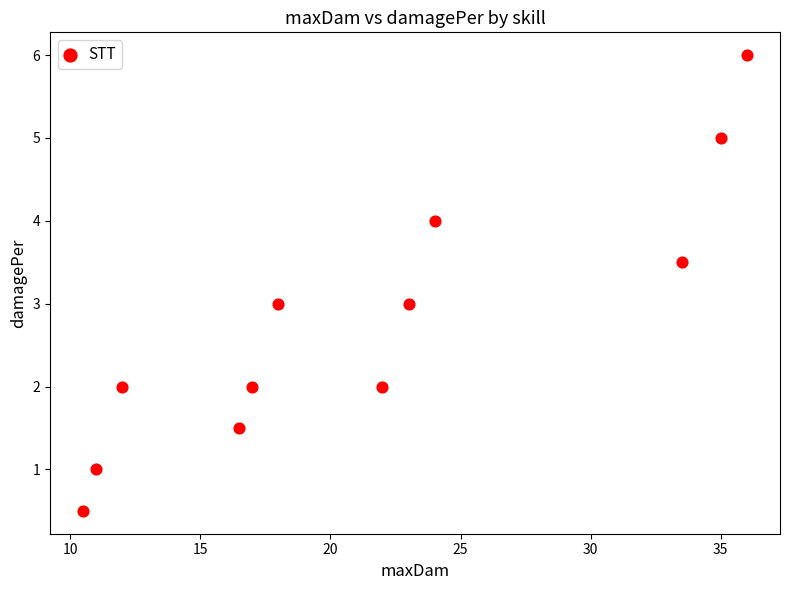

What is the average Y value?

2.8